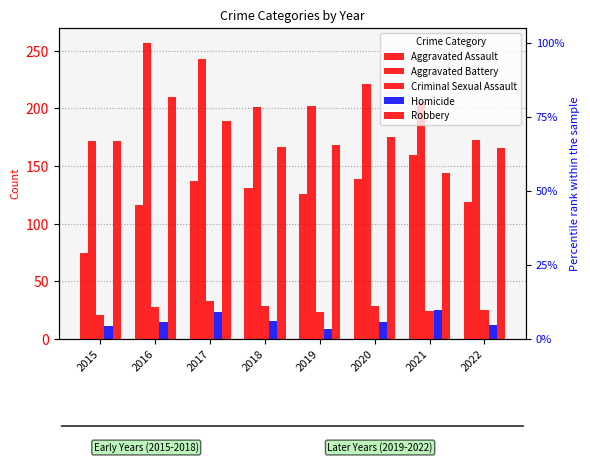

How many groups of bars are there?

8